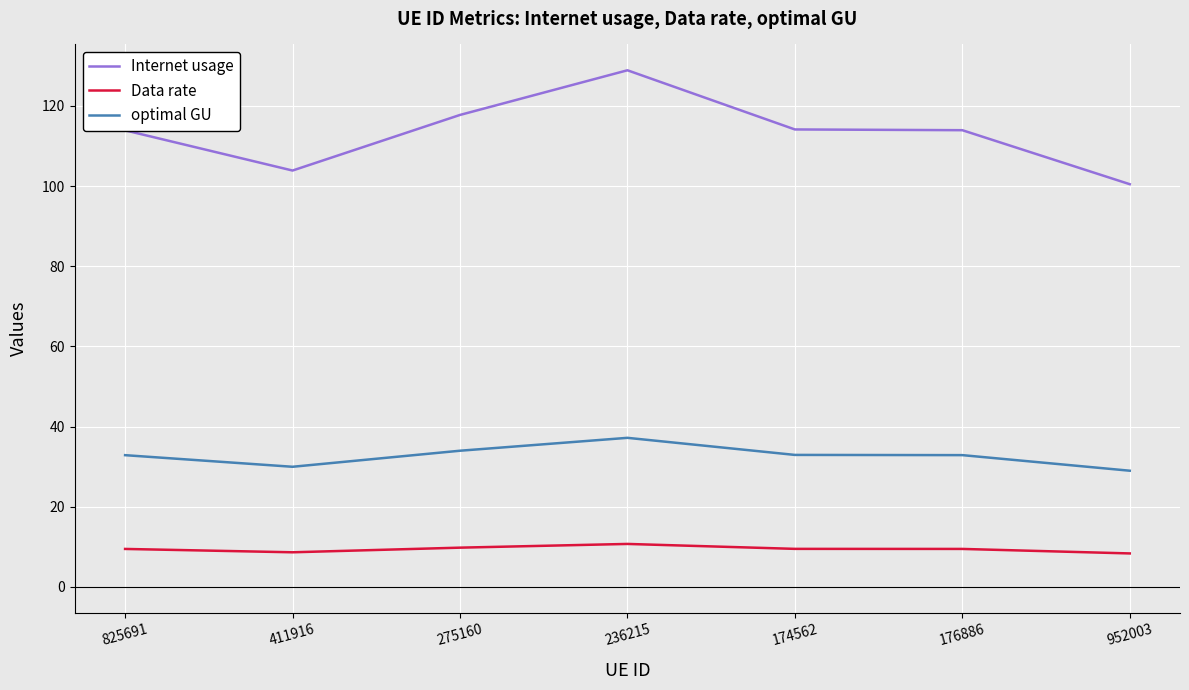

What value does the optimal GU series have at 411916?

30.0